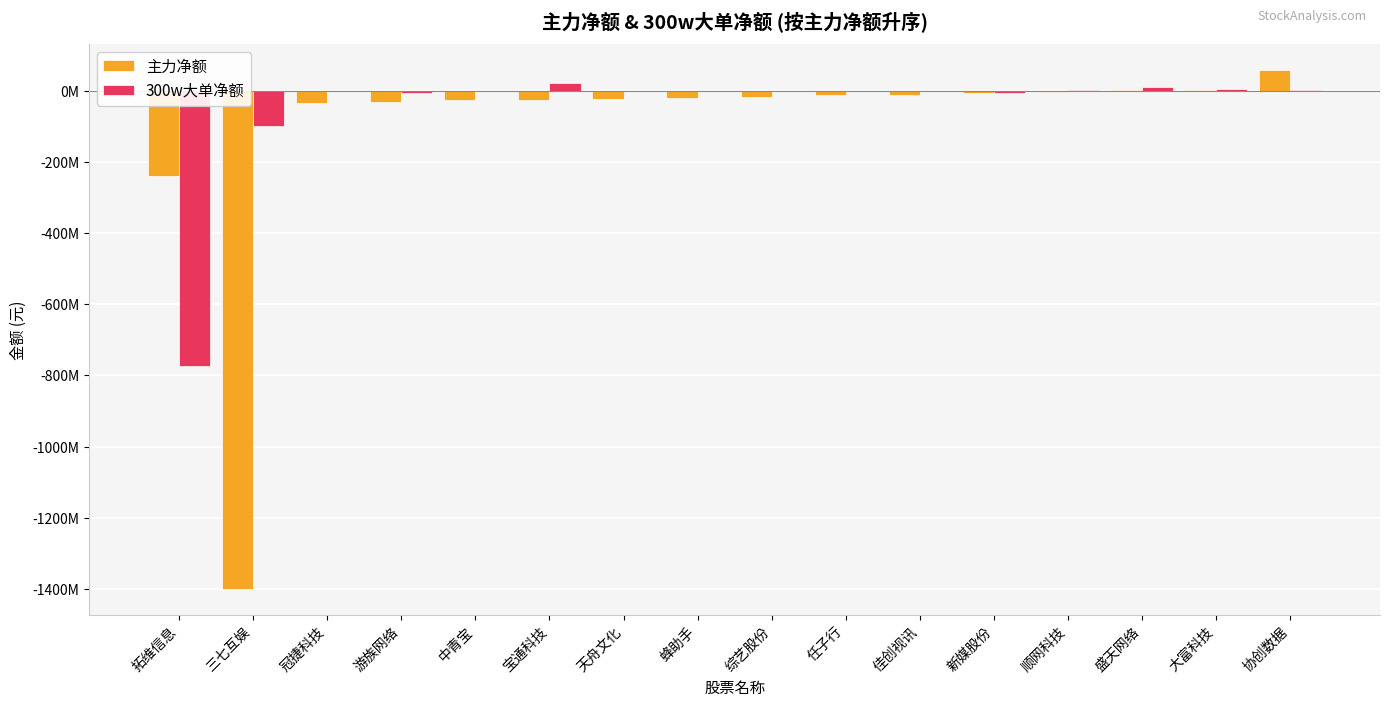

Read the 300w大单净额 value at 协创数据, to the nearest 50.

371400